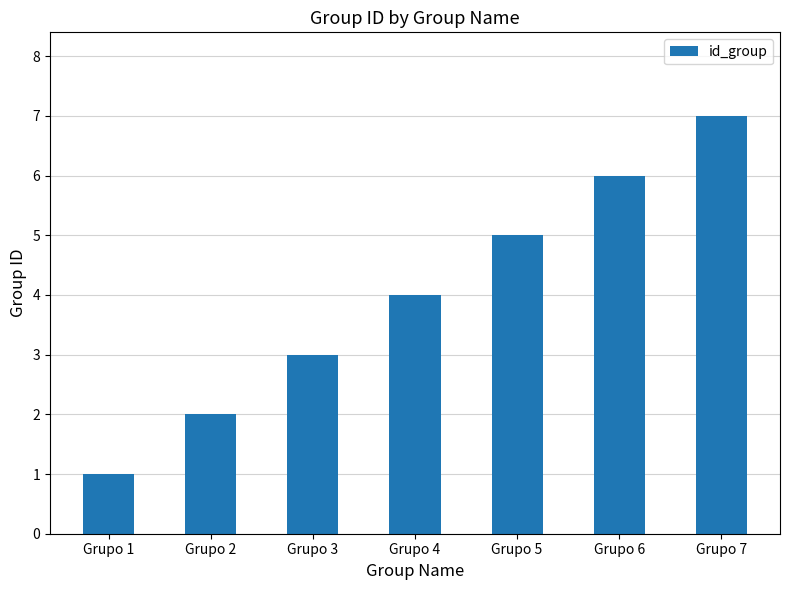

What is the change in value from Grupo 2 to Grupo 5?

+3